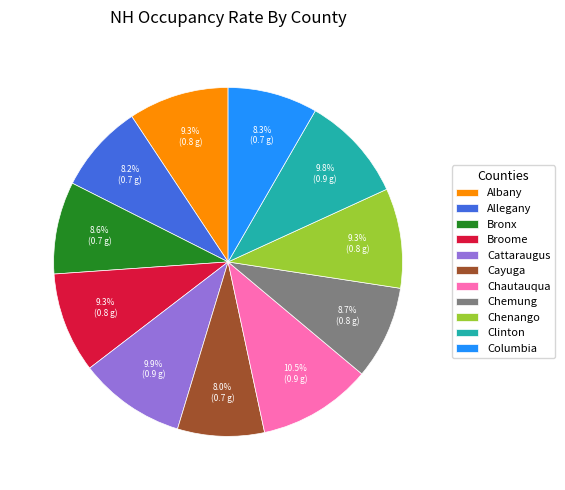

Does Bronx account for over 50% of the chart?

No